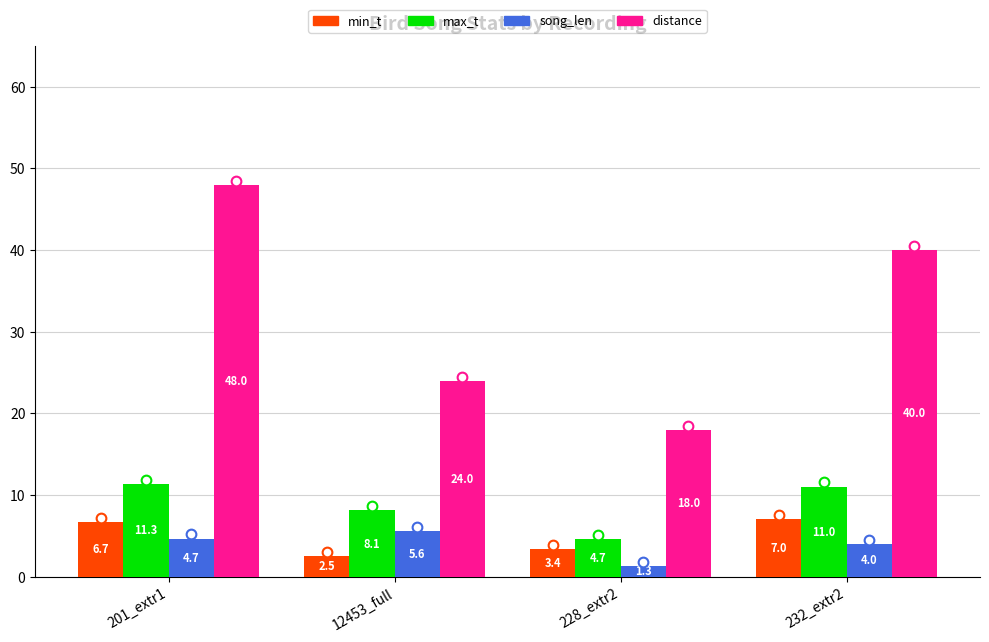

How many distinct data groups are displayed?

4